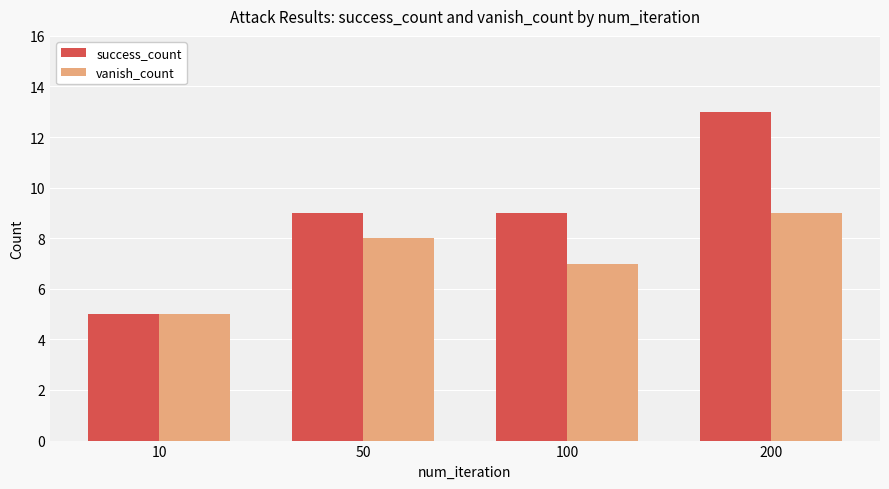

How many categories are shown in the chart?

4